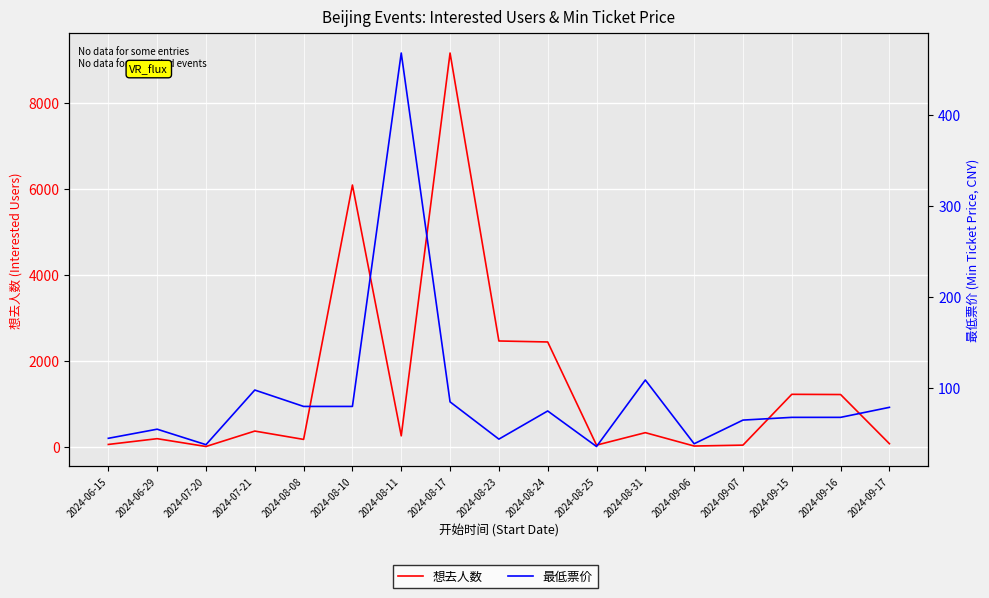

How many times do 想去人数 and 最低票价 cross each other?

7